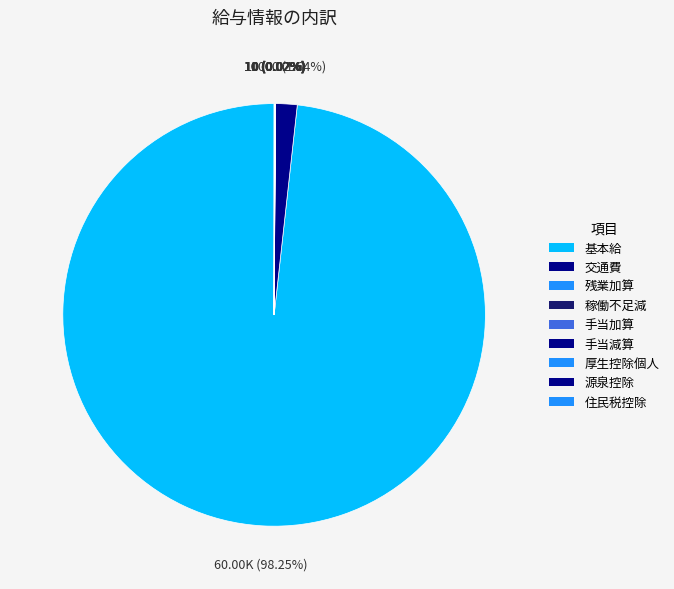

What is the largest slice in the pie chart?

基本給